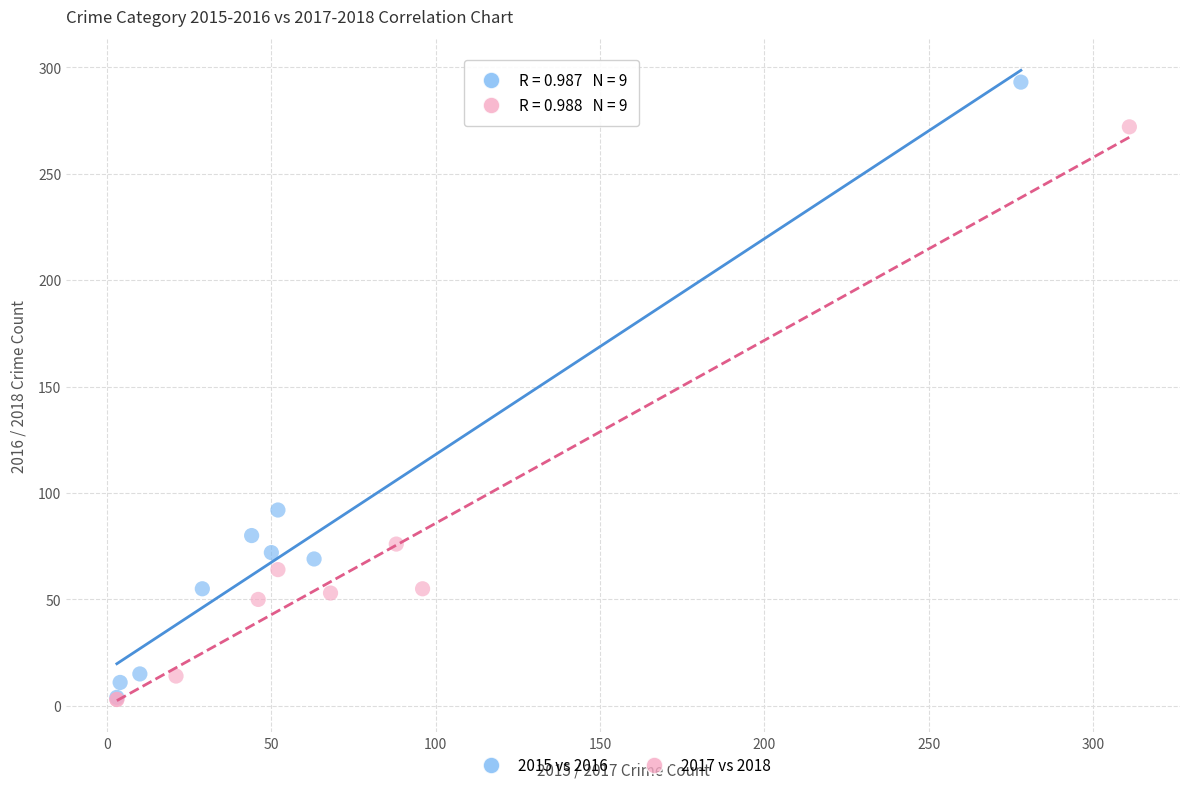

Which series has the widest spread of Y values?

2015 vs 2016